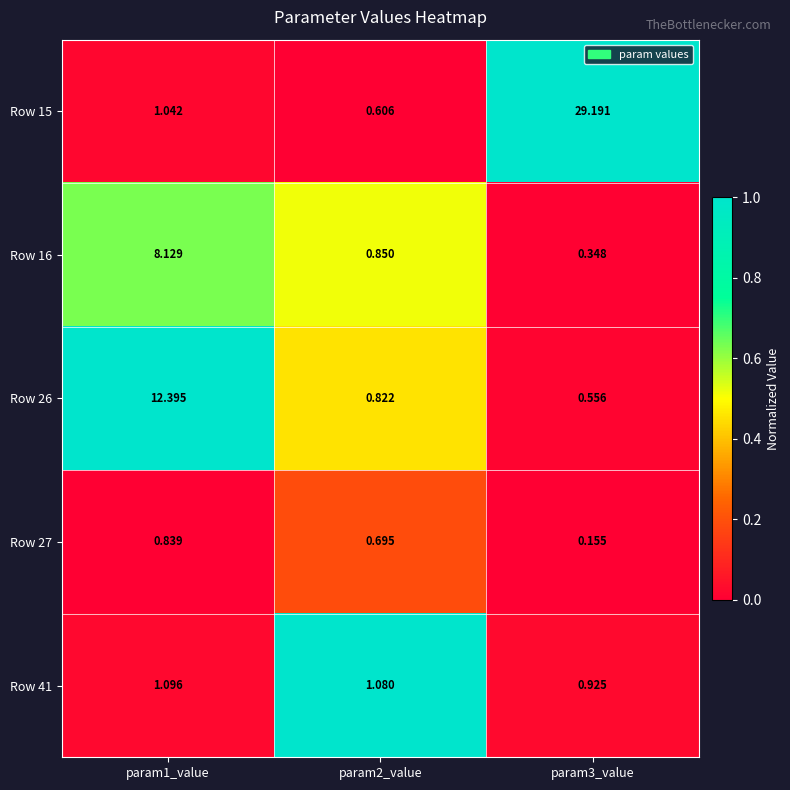

At which category is the sum across all series the highest?

param3_value